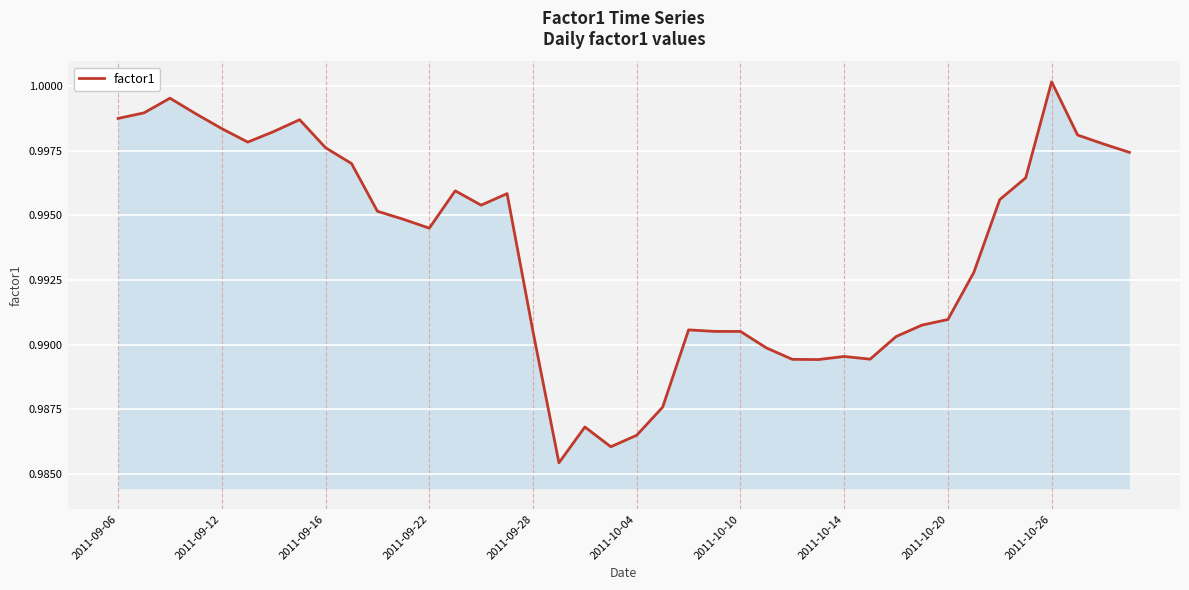

Does the chart have visible grid lines?

Yes